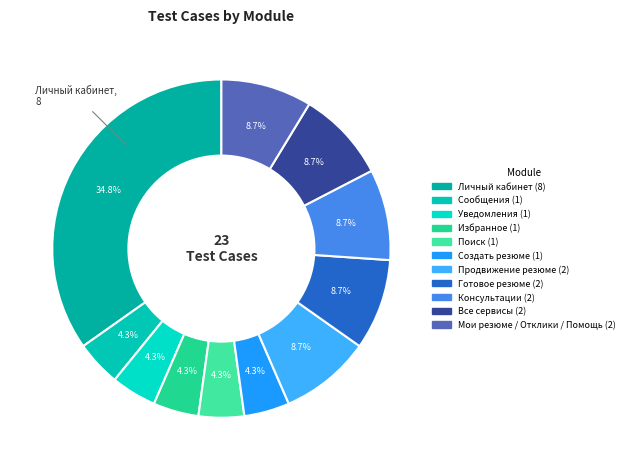

To the nearest percent, what portion does Мои резюме / Отклики / Помощь represent?

9%